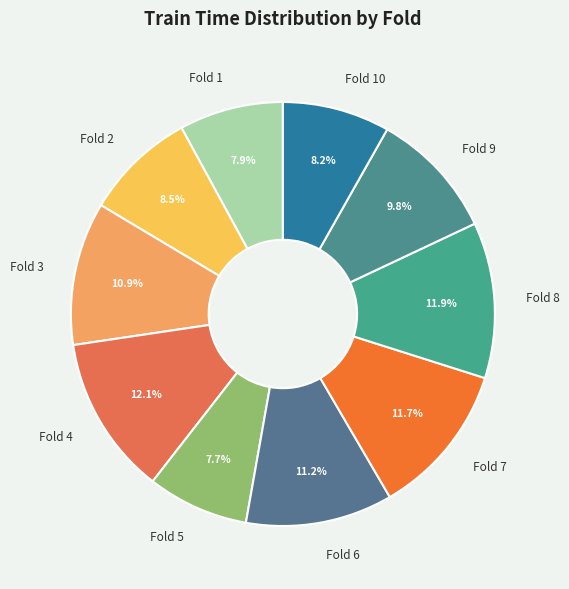

Is it true that Fold 9 is 18% of the pie?

False